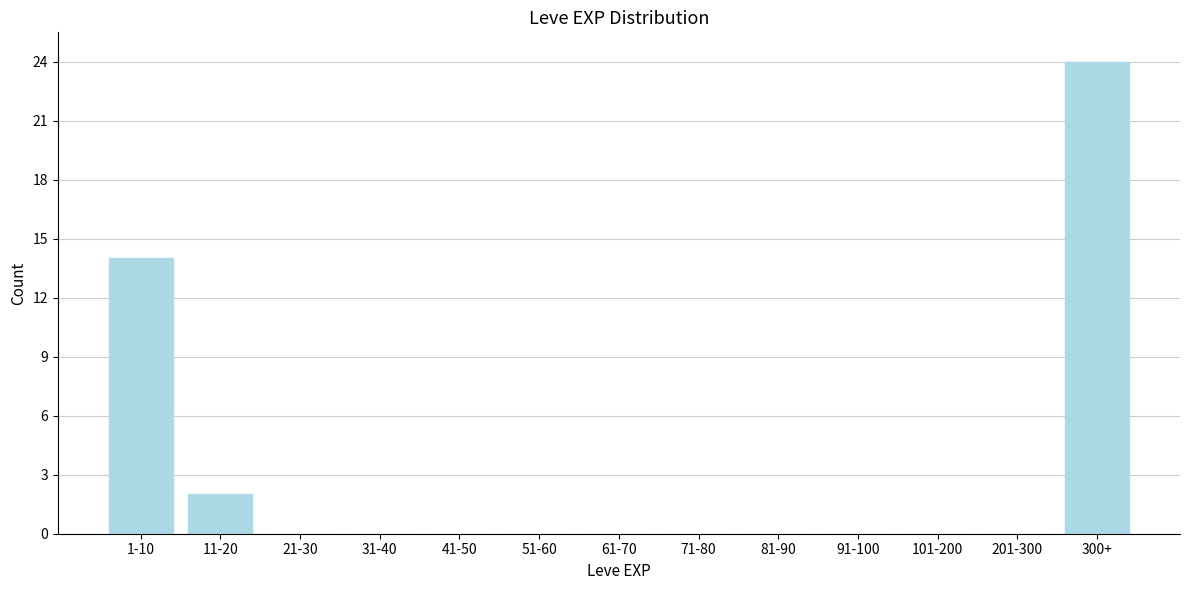

Reading left to right, what are all the values shown in this chart?

1-10=14	11-20=2	21-30=0	31-40=0	41-50=0	51-60=0	61-70=0	71-80=0	81-90=0	91-100=0	101-200=0	201-300=0	300+=24